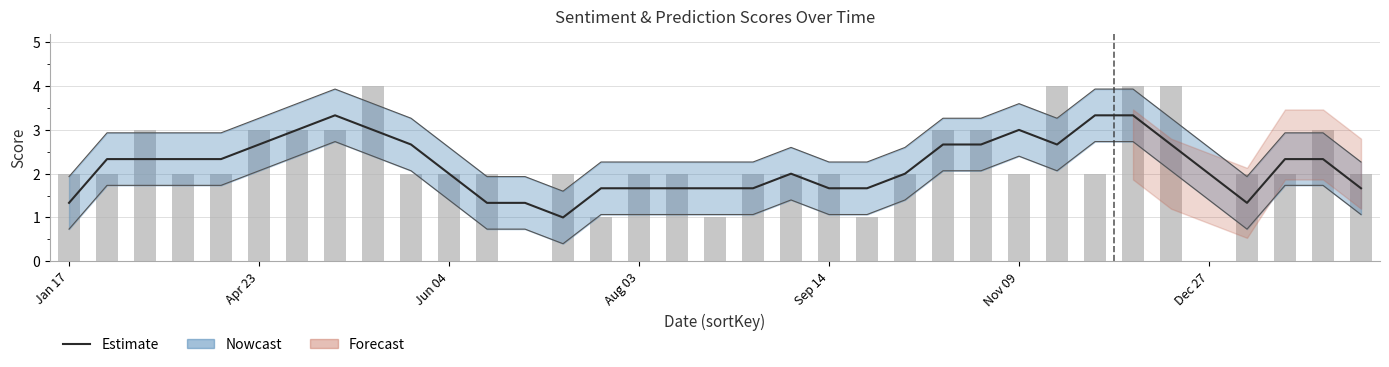

True or false: Estimate has a value of 1.9 at 31.

False